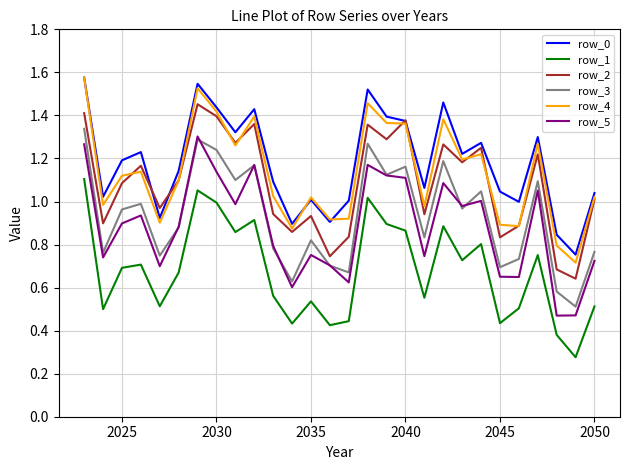

How many lines are shown in the chart?

6